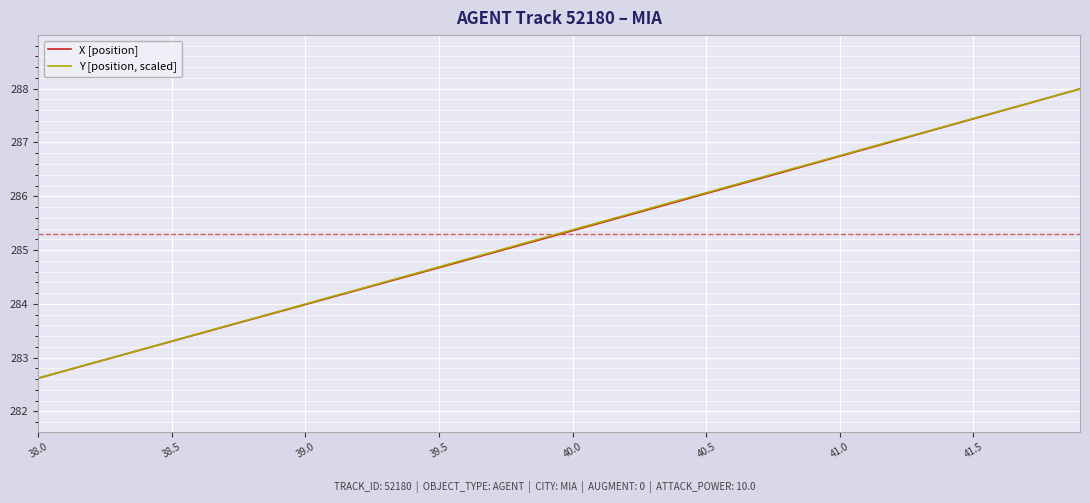

How many values in the Y [position, scaled] series exceed 285?

22